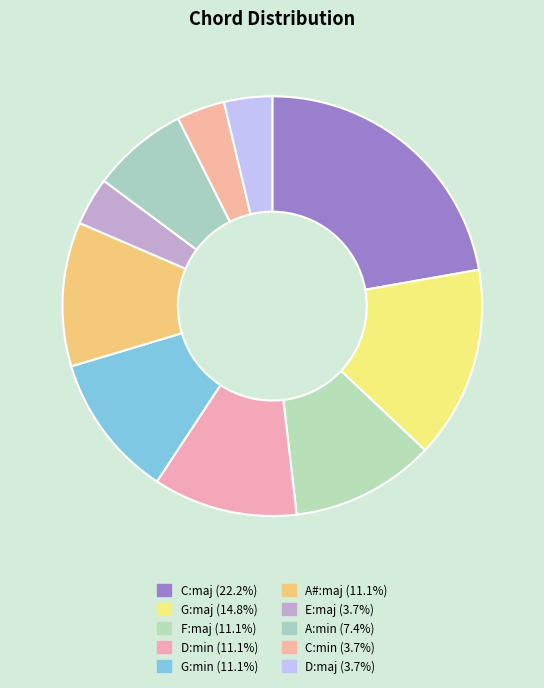

Count the number of slices in the pie.

10